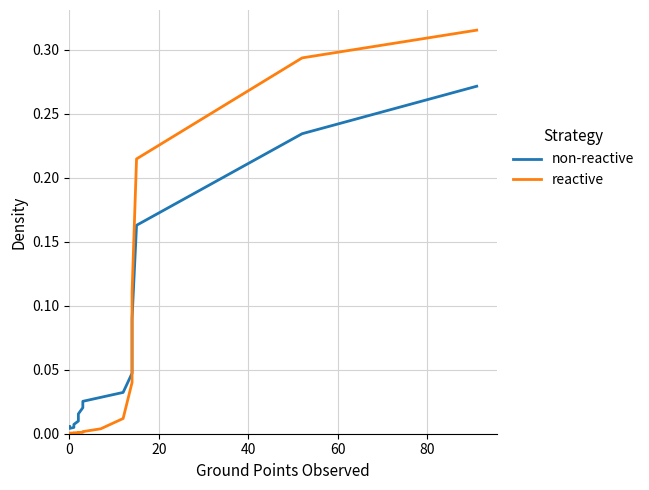

How many times do reactive and non-reactive cross each other?

1